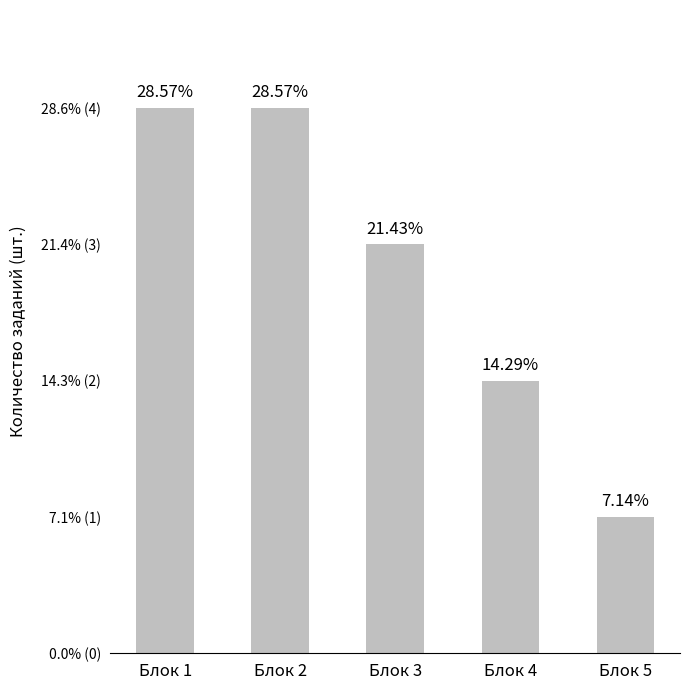

Are the bars horizontal?

No